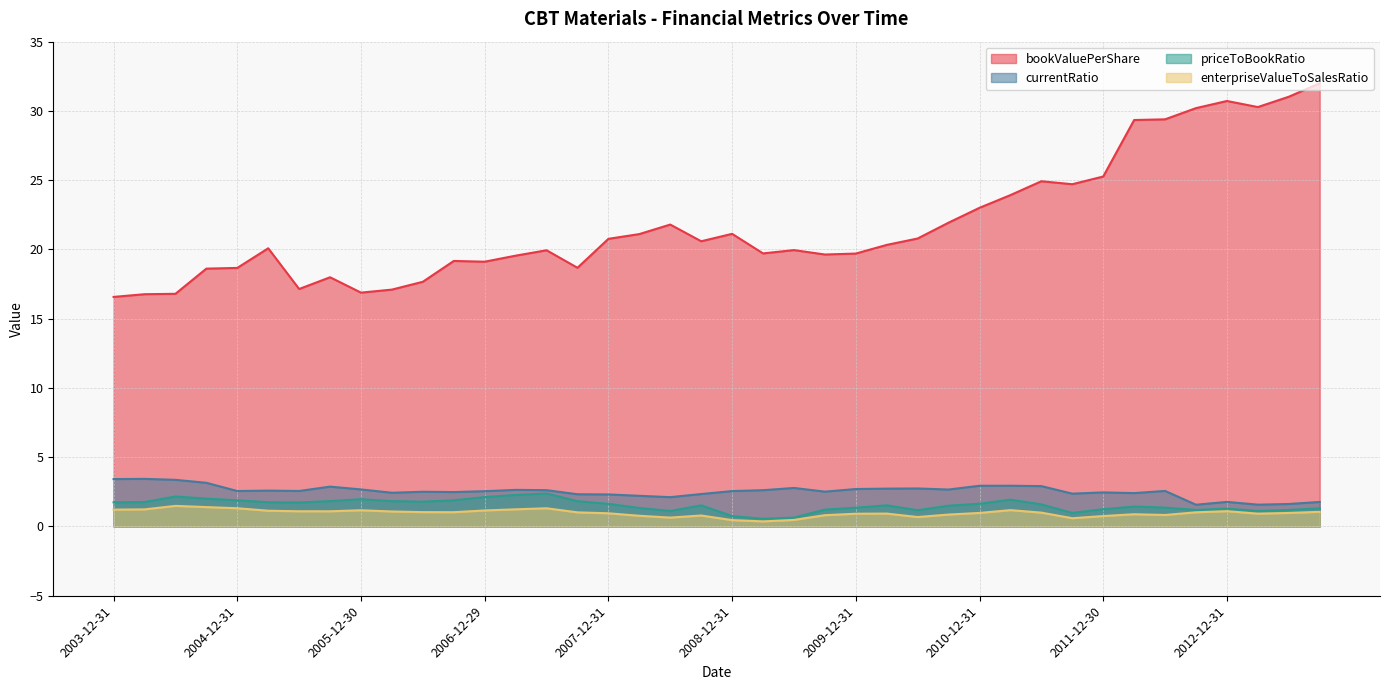

In currentRatio, how many points are higher than both neighbors (excluding endpoints)?

11